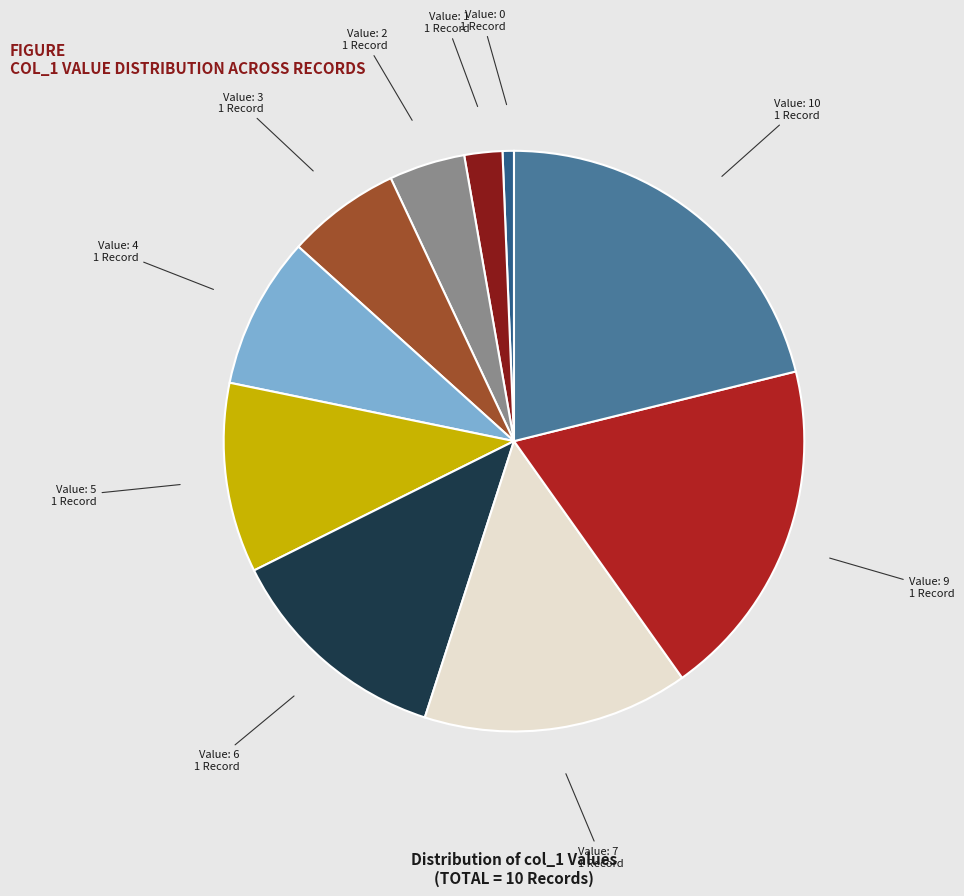

Does any single category account for the majority?

No